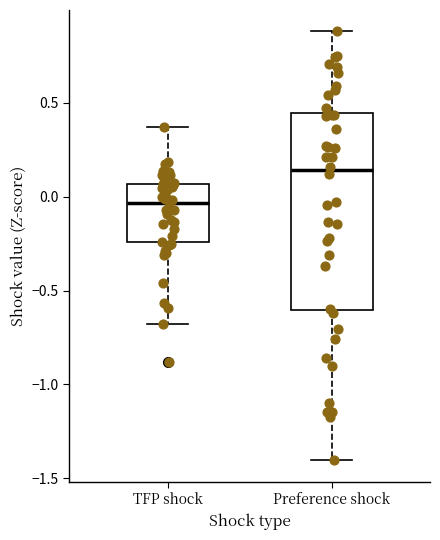

Comparing the boxes themselves (not the whiskers), which one is the tallest?

Preference shock